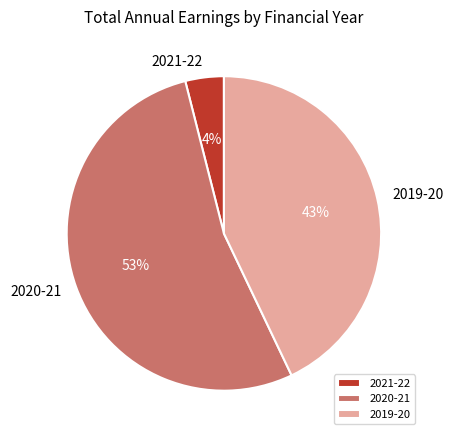

How many segments does this pie chart have?

3